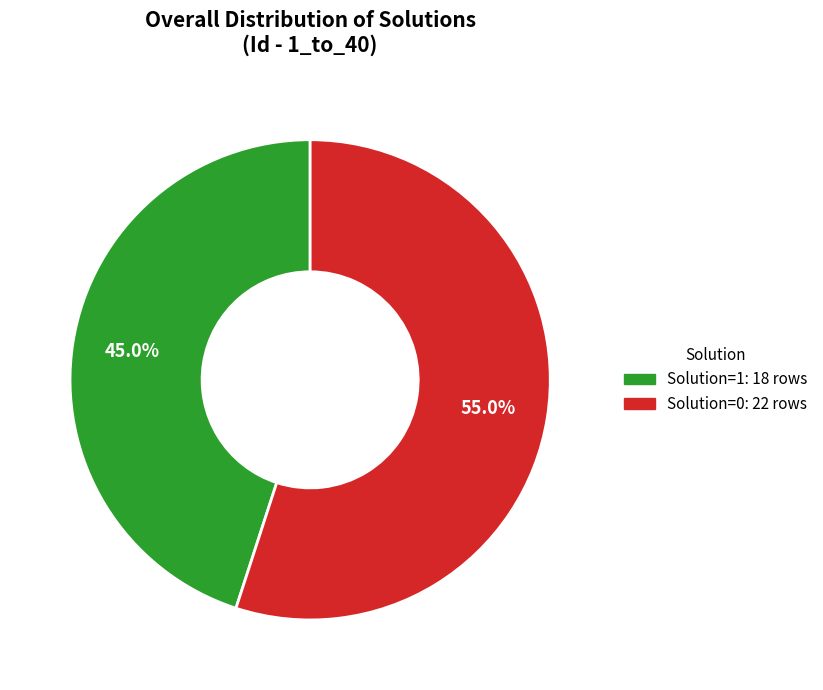

How many segments does this pie chart have?

2